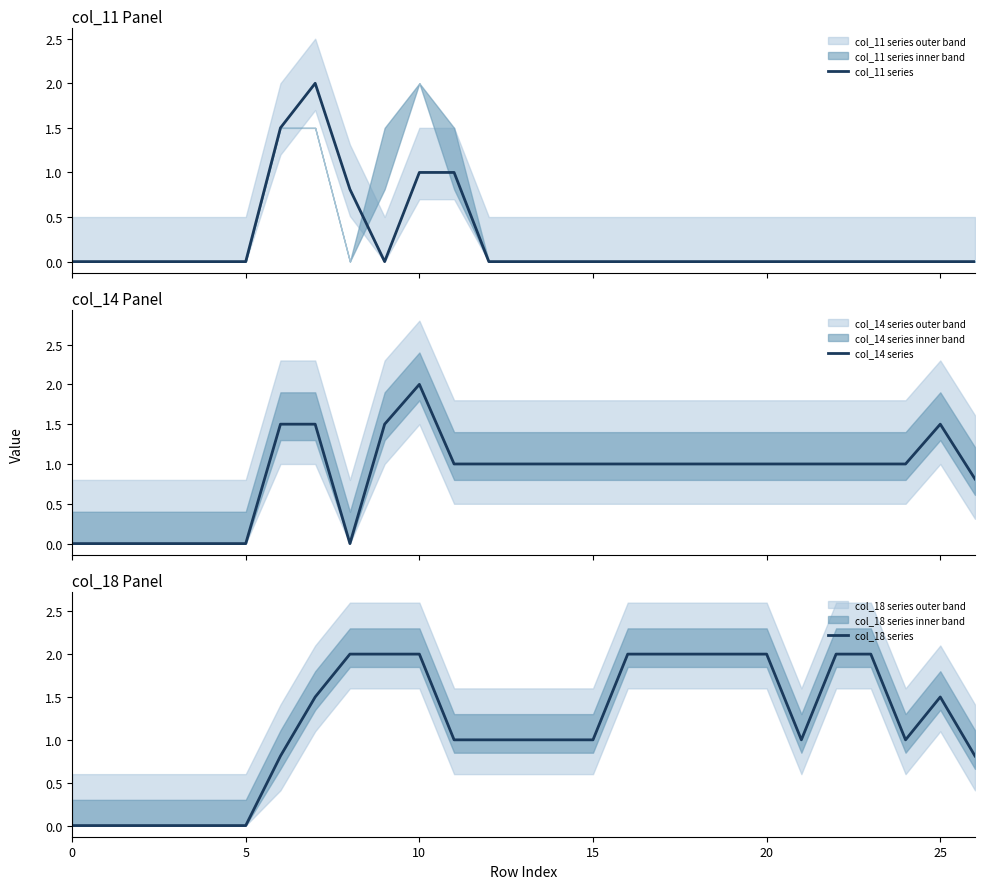

At which label is col_18 series closest to 1?

11